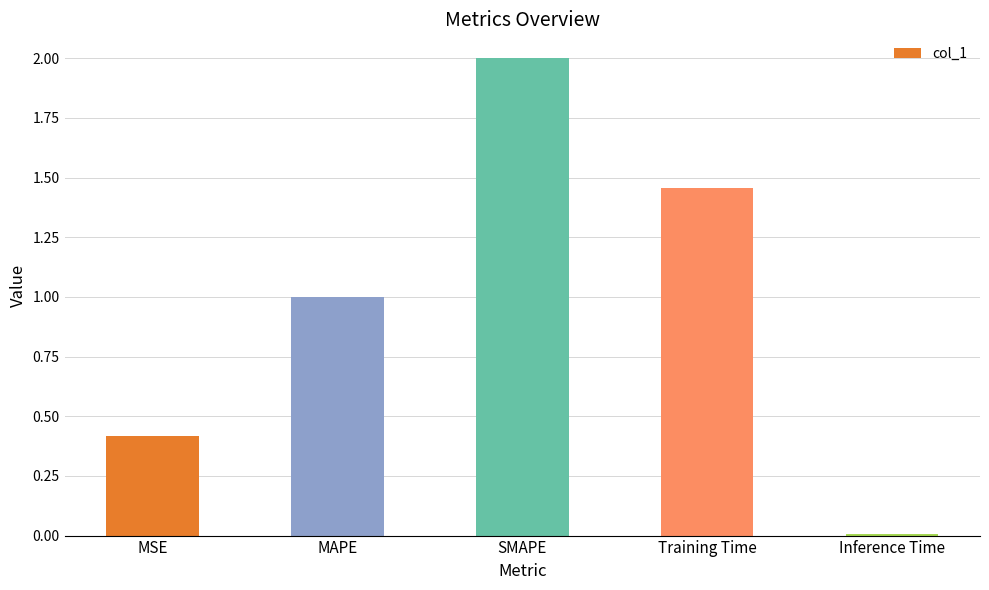

What is the average value?

1.0